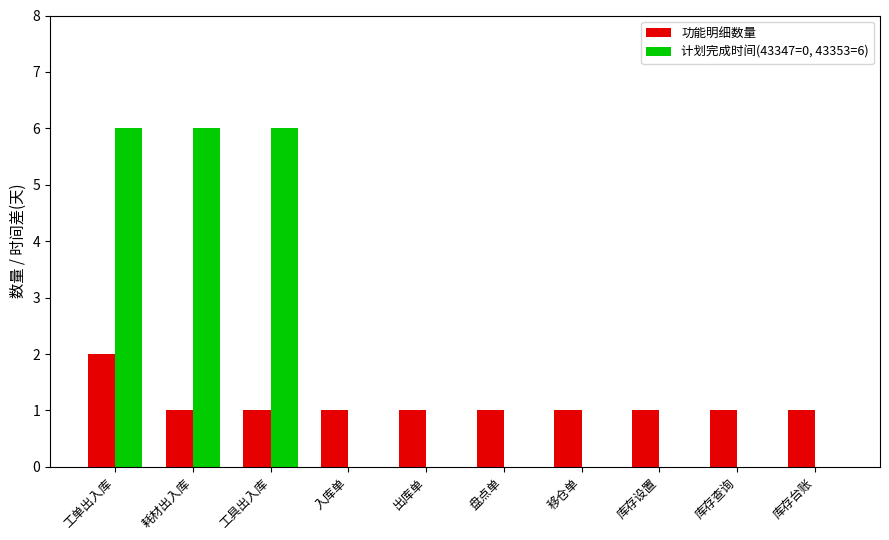

Reading left to right, what are all the values shown in this chart?

功能明细数量: 工单出入库=2	耗材出入库=1	工具出入库=1	入库单=1	出库单=1	盘点单=1	移仓单=1	库存设置=1	库存查询=1	库存台账=1
计划完成时间(43347=0, 43353=6): 工单出入库=6	耗材出入库=6	工具出入库=6	入库单=0	出库单=0	盘点单=0	移仓单=0	库存设置=0	库存查询=0	库存台账=0